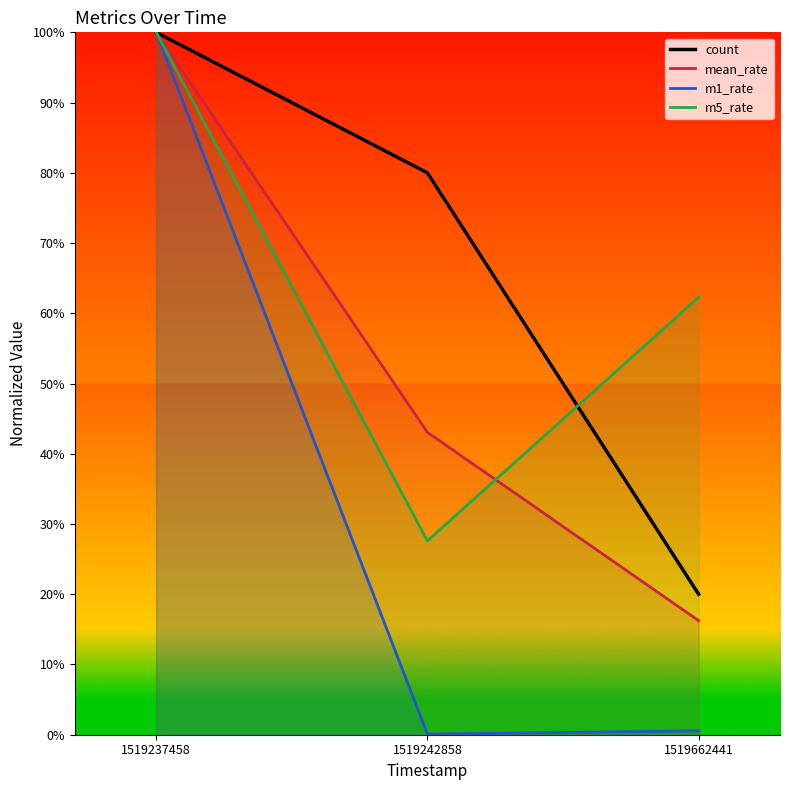

Reading left to right, transcribe all the data shown in this chart.

count: 1519237458=100.0	1519242858=80.0	1519662441=20.0
mean_rate: 1519237458=100.0	1519242858=43.1	1519662441=16.2
m1_rate: 1519237458=100.0	1519242858=0.1	1519662441=0.6
m5_rate: 1519237458=100.0	1519242858=27.6	1519662441=62.3